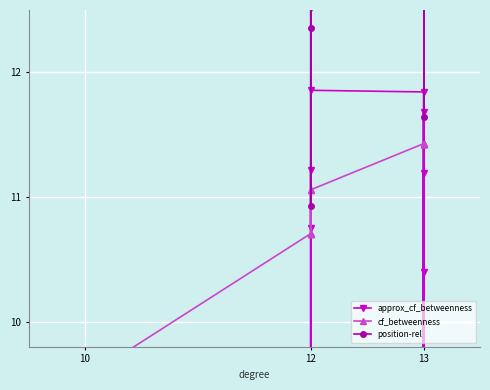

Reading right to left, what are all the values shown in this chart?

approx_cf_betweenness: 11.2	10.4	9.4	11.7	8.8	11.8	11.9	9.7	11.2	10.8	12.5	9.2	9.7	9.3
cf_betweenness: 11.4	11.4	11.4	11.4	11.4	11.4	11.1	10.7	10.7	10.7	11.1	10.7	9.5	9.5
position-rel: 20.2	21.6	19.5	11.6	16.6	15.2	14.5	10.9	18.1	17.4	12.4	13.1	18.8	13.8